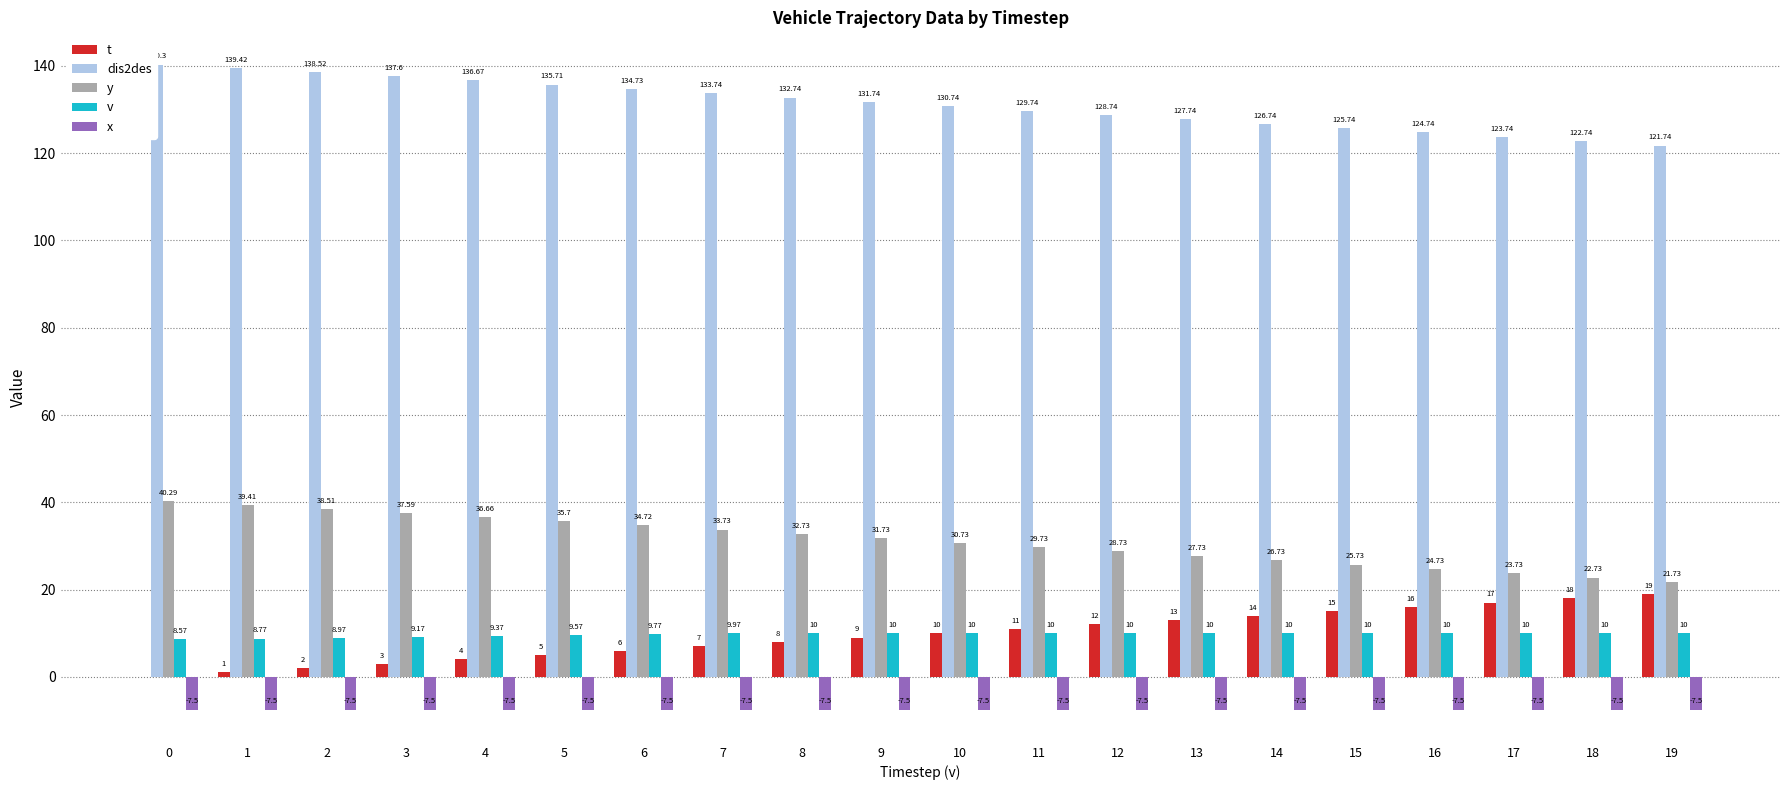

Is the value of y at 4 greater than the value of x at 15?

Yes